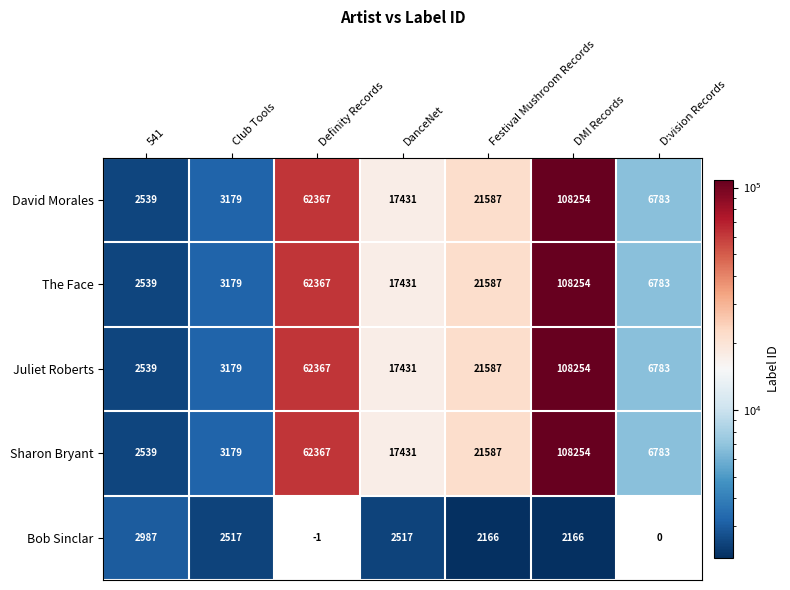

At which label does Bob Sinclar first exceed 2166?

541